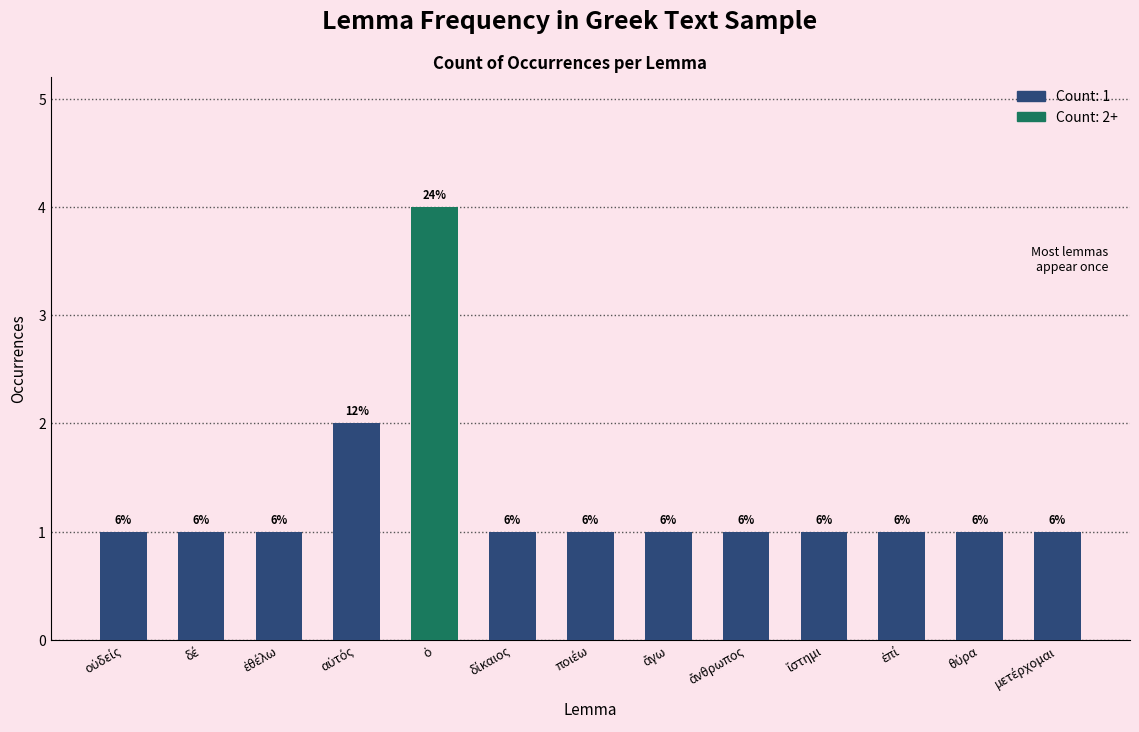

Between ἄνθρωπος and δέ, which is larger?

ἄνθρωπος